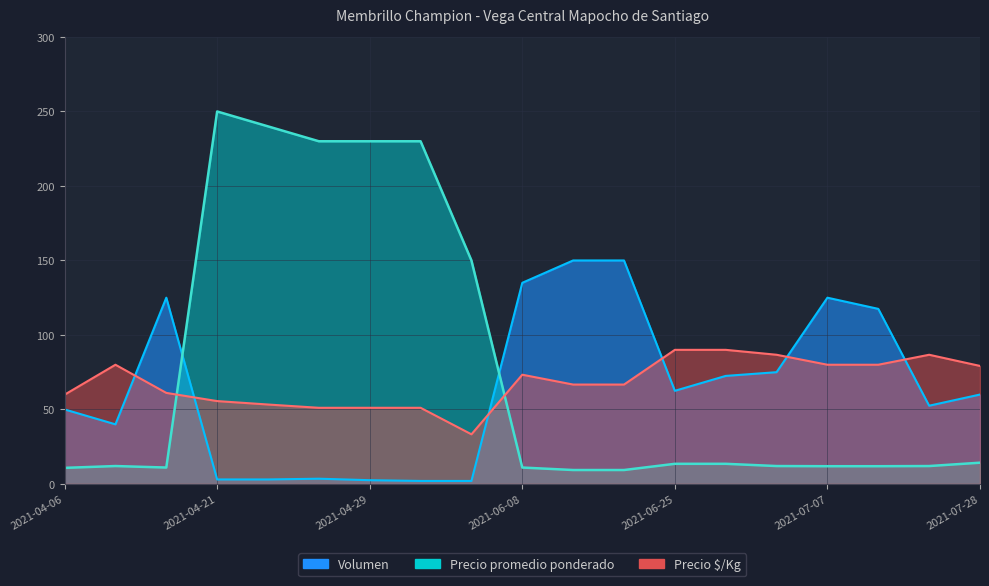

What position from the right is 2021-04-06?

19